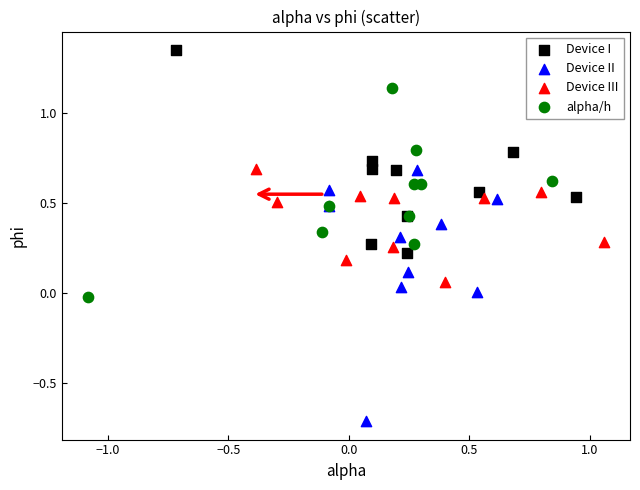

What are all the series names shown in the legend?

Device I, Device II, Device III, alpha/h